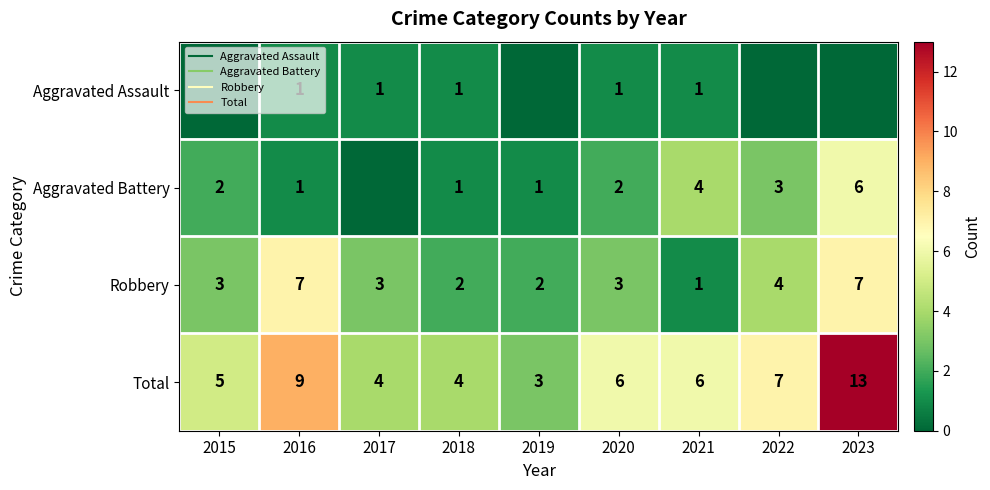

List the series in order of their overall mean, lowest first.

row_0, row_1, row_2, row_3